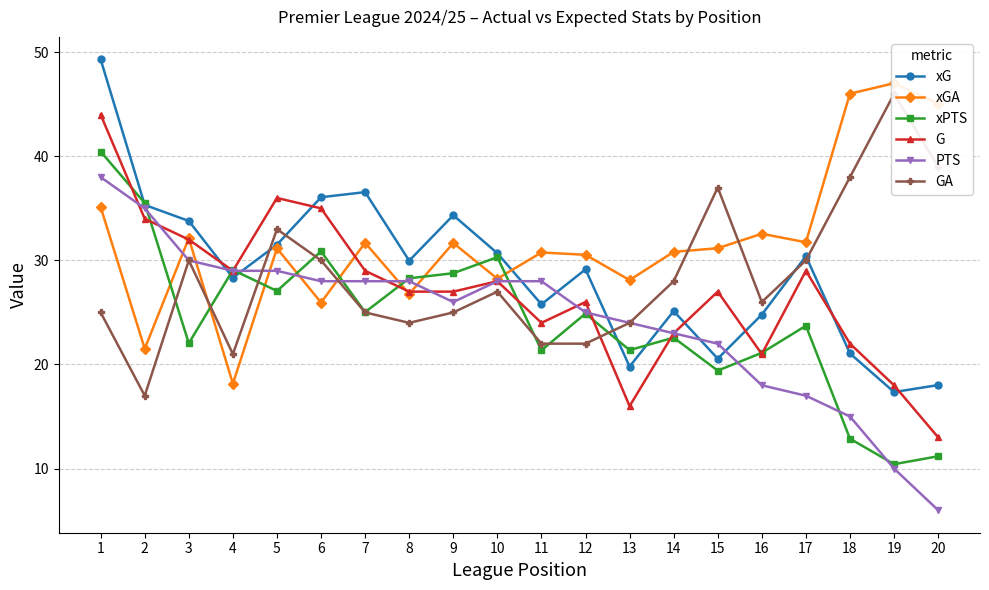

What is the difference between the highest and lowest values at 7?

11.6